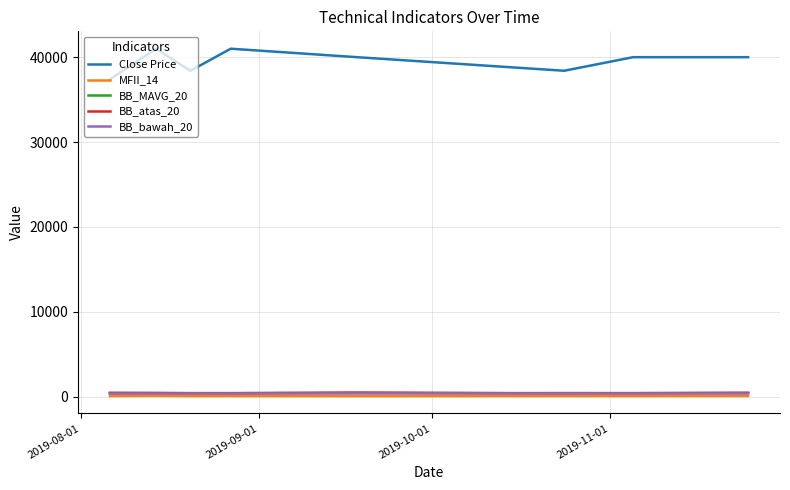

True or false: BB_bawah_20 and Close Price cross at least once.

False